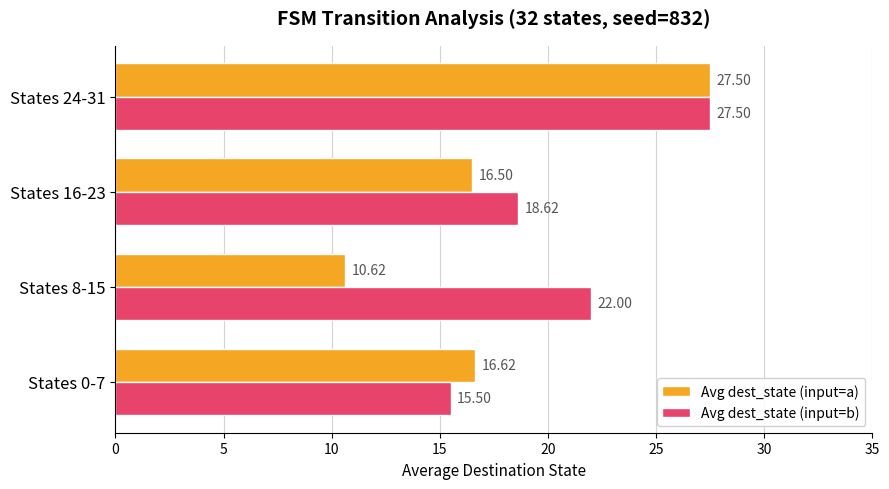

What is the difference between the Avg dest_state (input=b) values at States 16-23 and States 0-7?

3.1